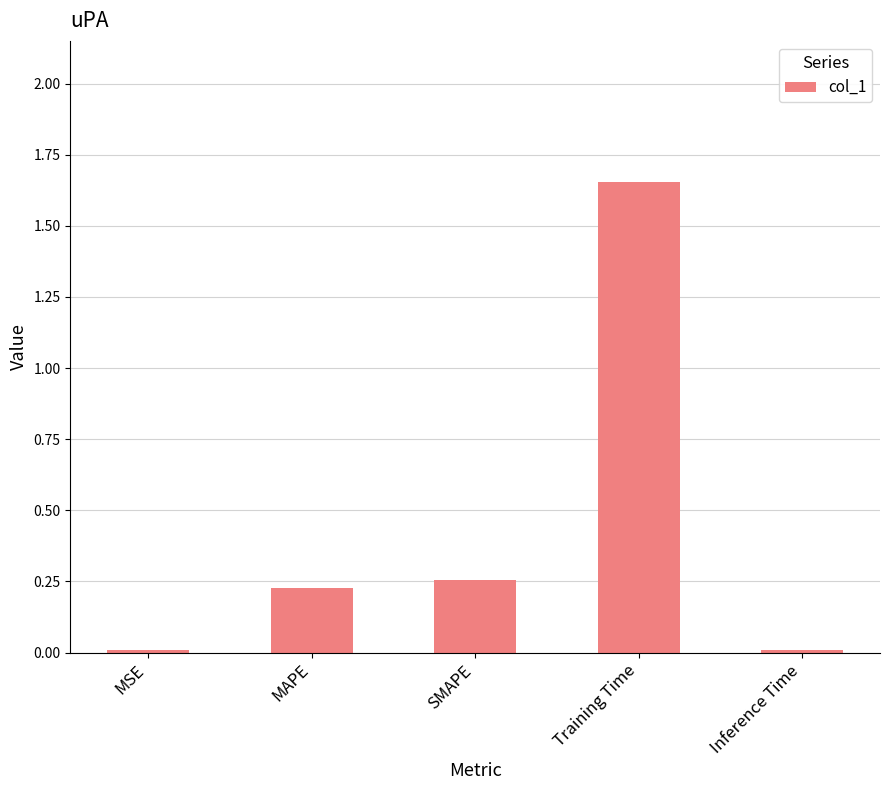

How many distinct data groups are displayed?

1